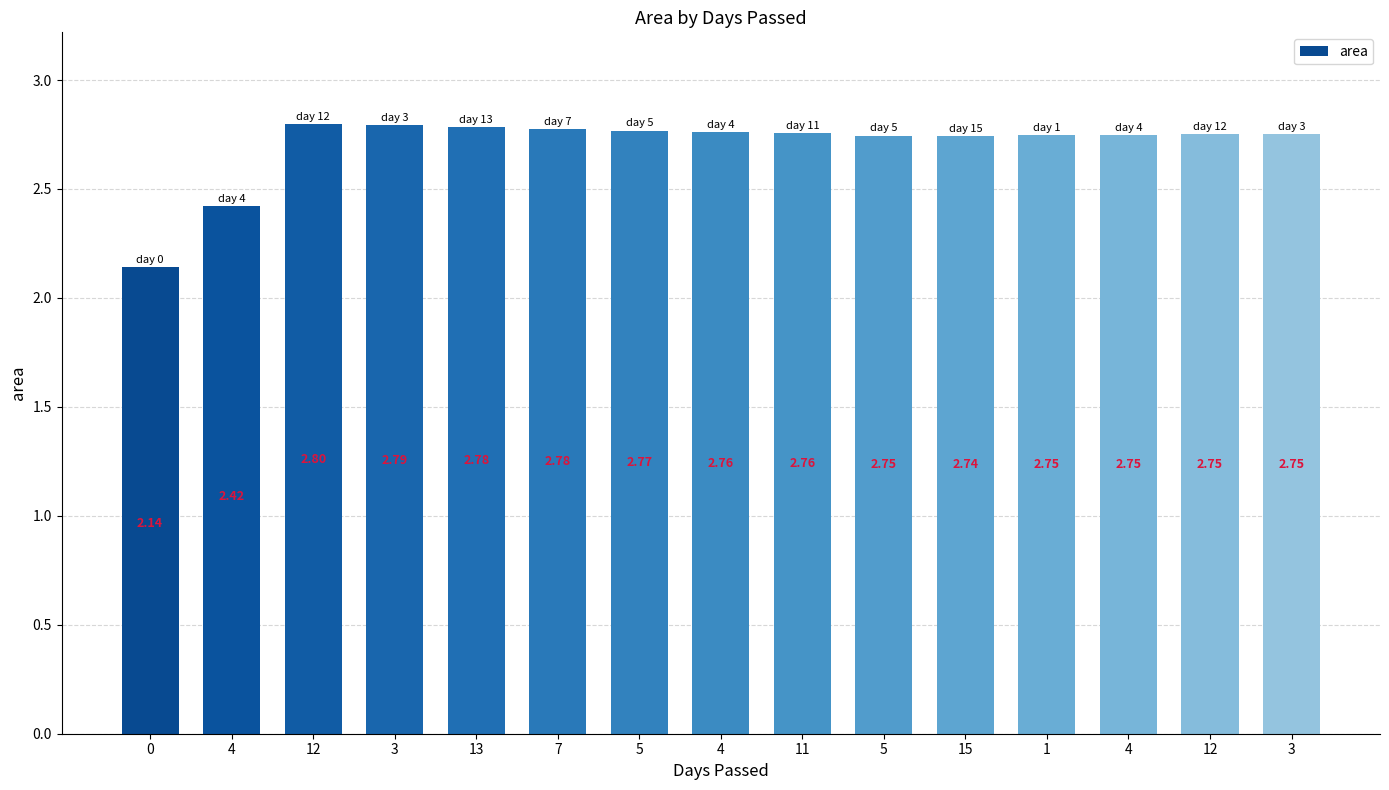

What is the label of the 14th bar from the left?

12